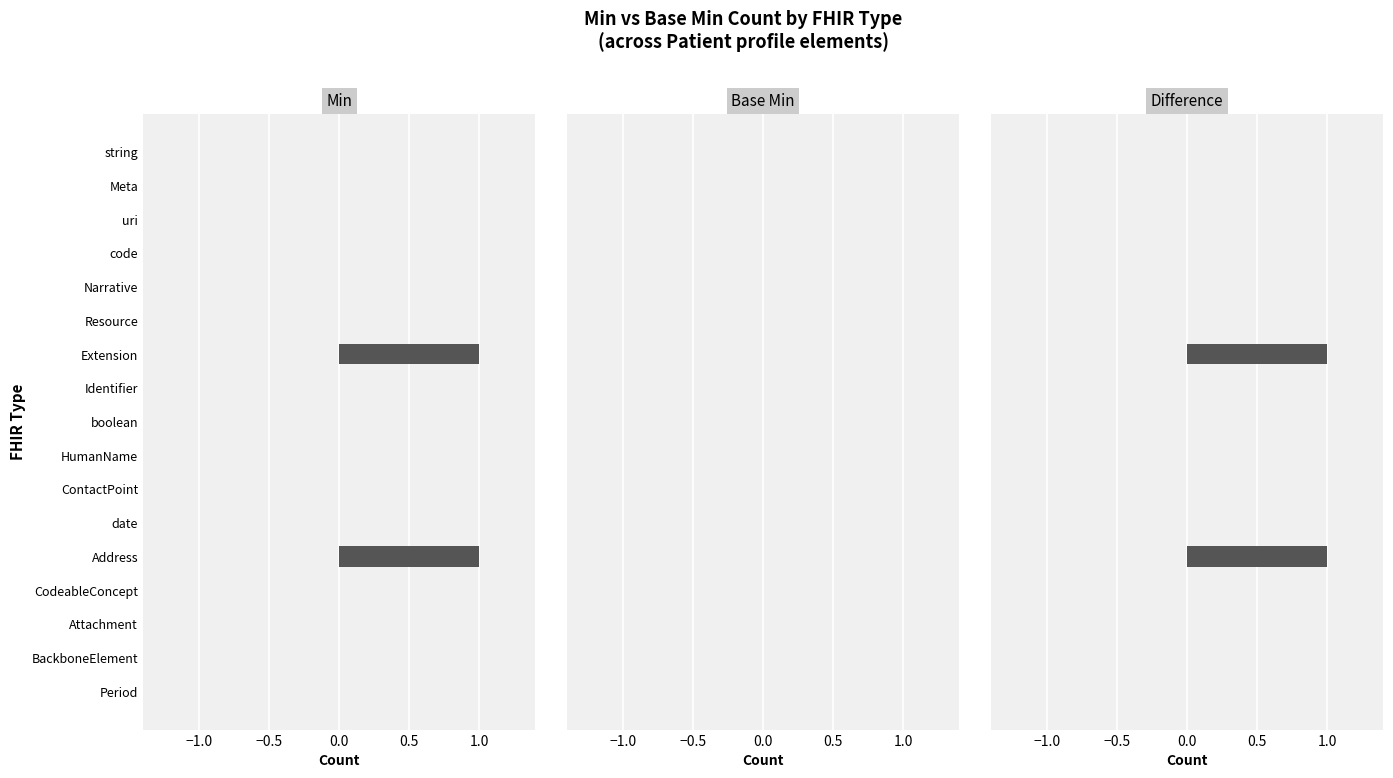

Is the value of Min at Identifier greater than the value of Difference at Extension?

No